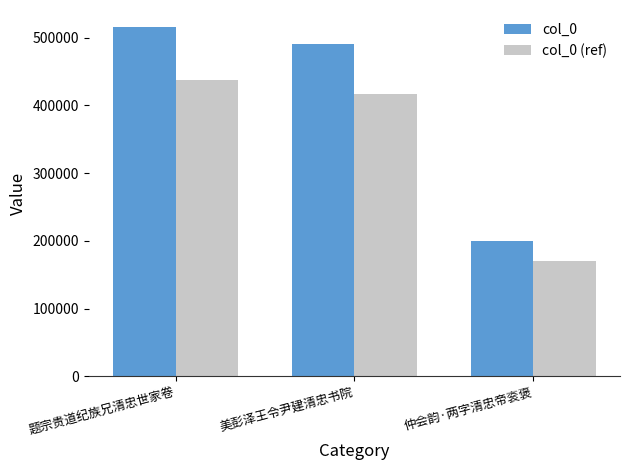

Where does the col_0 series first go above 491209?

题宗贵道纪族兄清忠世家卷